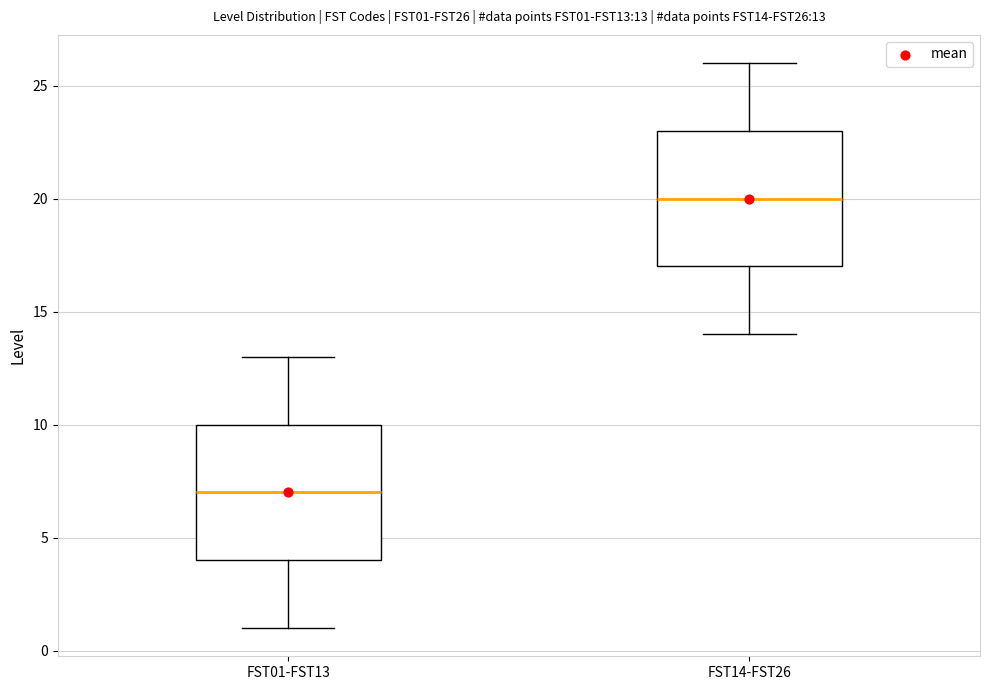

Which box has the lowest median line?

FST01-FST13